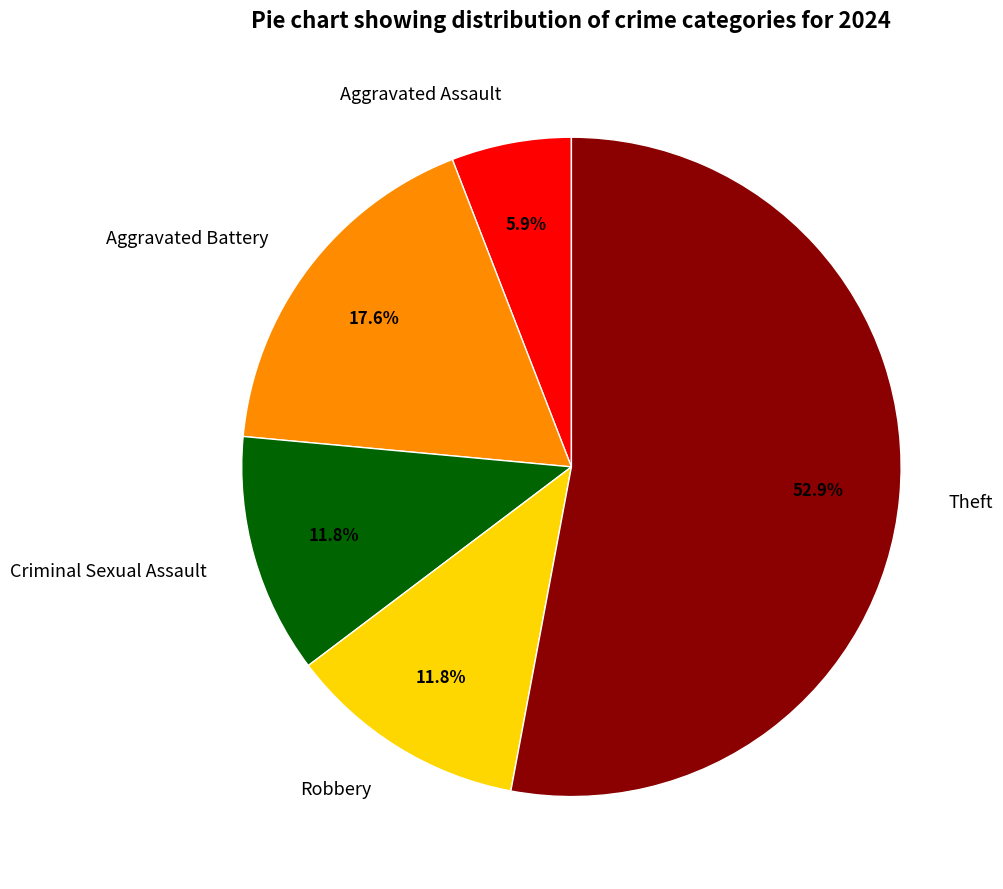

To the nearest percent, what is the combined percentage of Robbery and Aggravated Battery?

29%